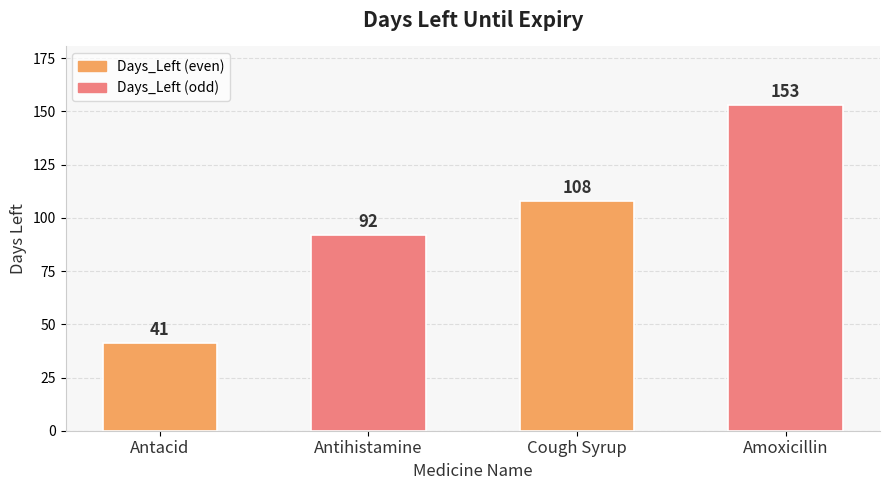

What is the label of the 3rd bar from the right?

Antihistamine